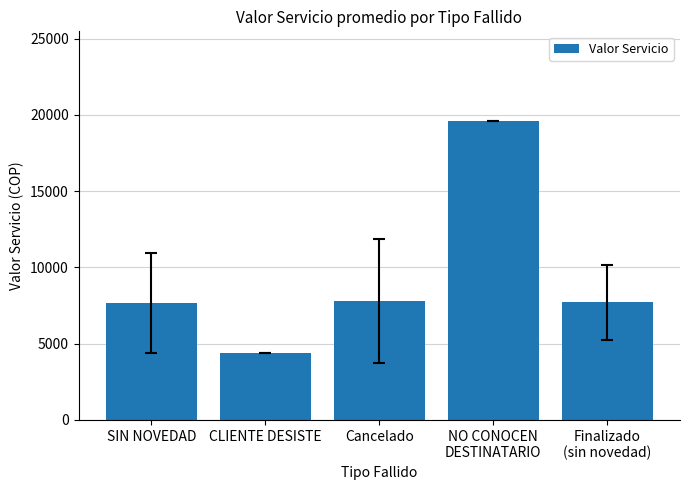

Between NO CONOCEN
DESTINATARIO and CLIENTE DESISTE, which is larger?

NO CONOCEN
DESTINATARIO